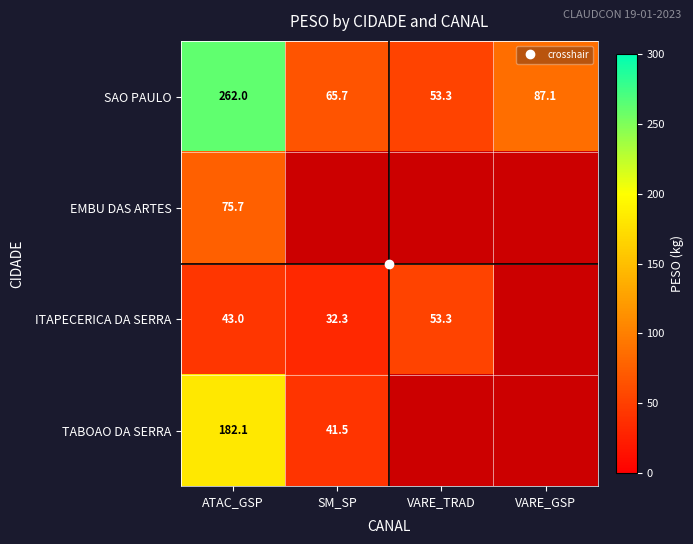

Is it true that EMBU DAS ARTES equals 0.0 at VARE_TRAD?

True